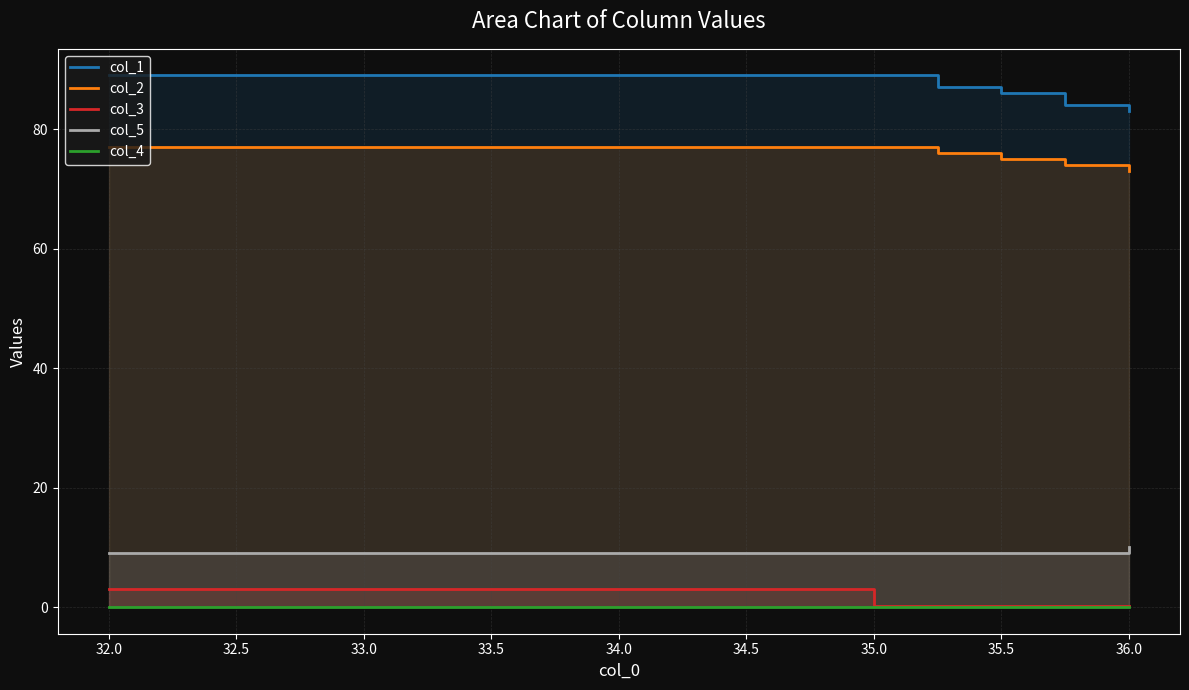

True or false: col_1 has more than 1 interior local peaks.

False